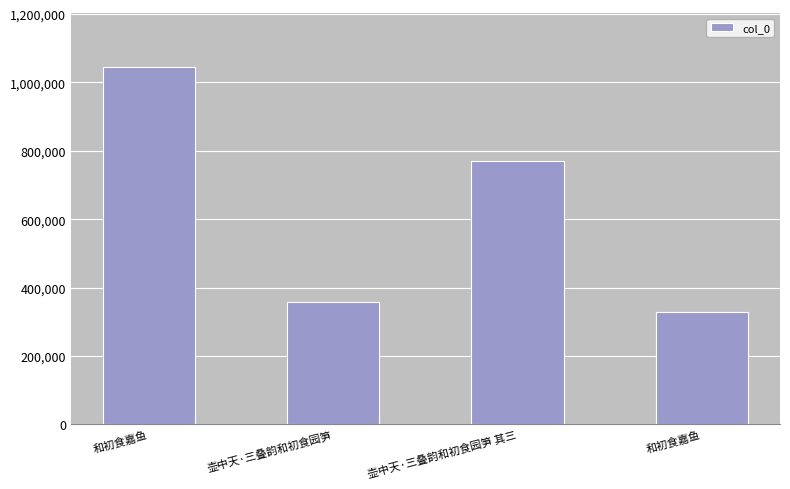

What is the difference between the maximum and minimum values?

716430